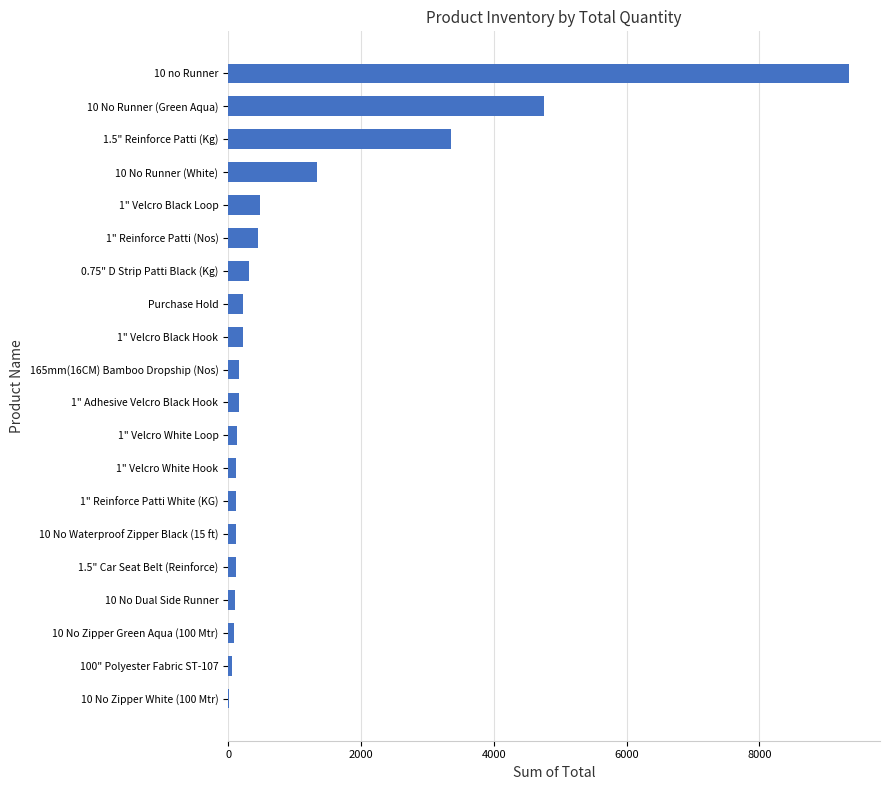

At which category does the chart reach its peak across all series?

10 no Runner